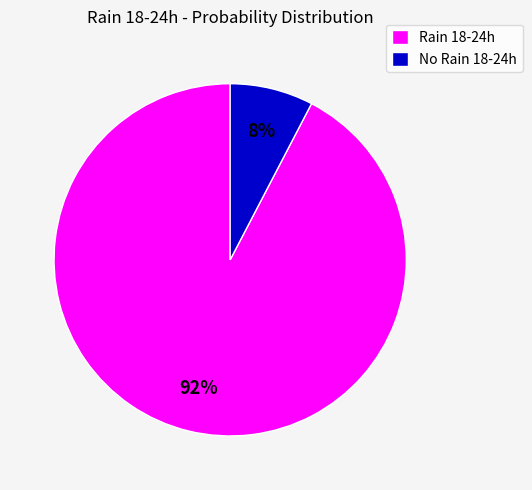

Do No Rain 18-24h and Rain 18-24h together represent more than half of the pie?

Yes